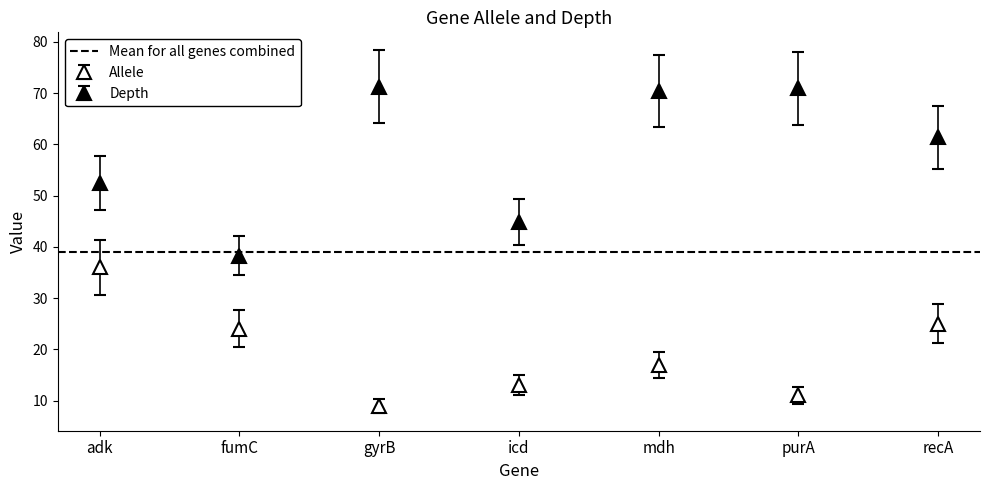

Rank the series by their average value, from lowest to highest.

allele, depth